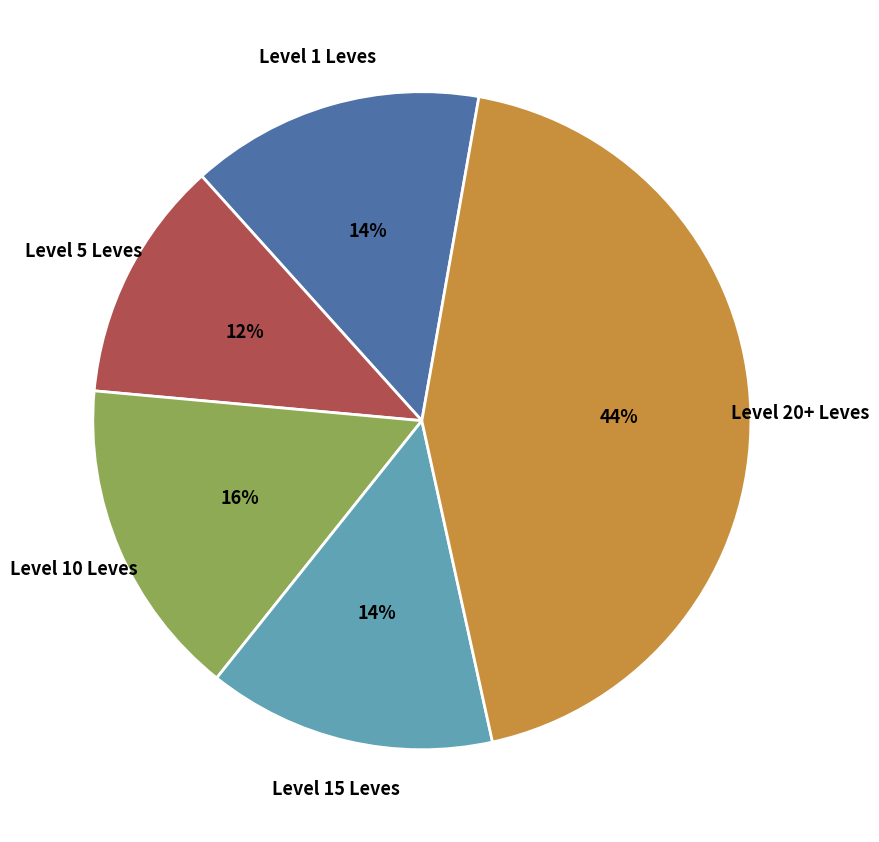

Does any single category account for the majority?

No